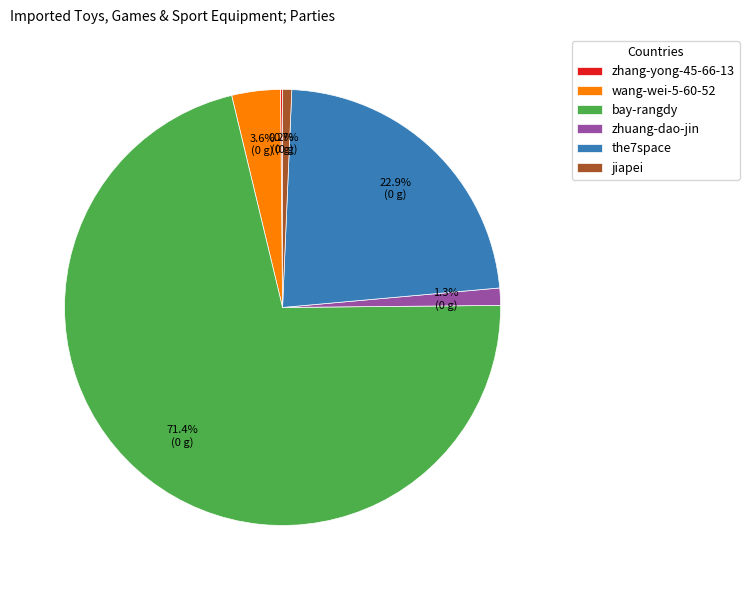

Is it true that bay-rangdy is 62% of the pie?

False